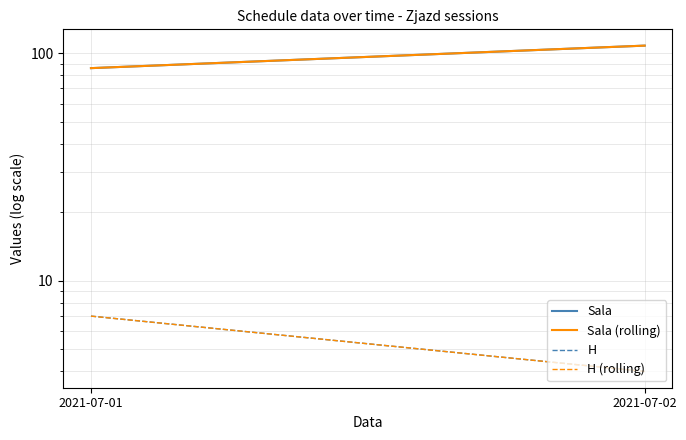

What value does the H series have at 2021-07-01?

7